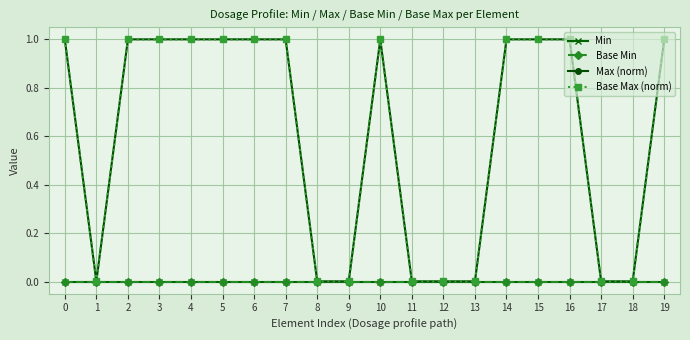

The value of Base Max (norm) at 8 is 0.0. True or false?

True